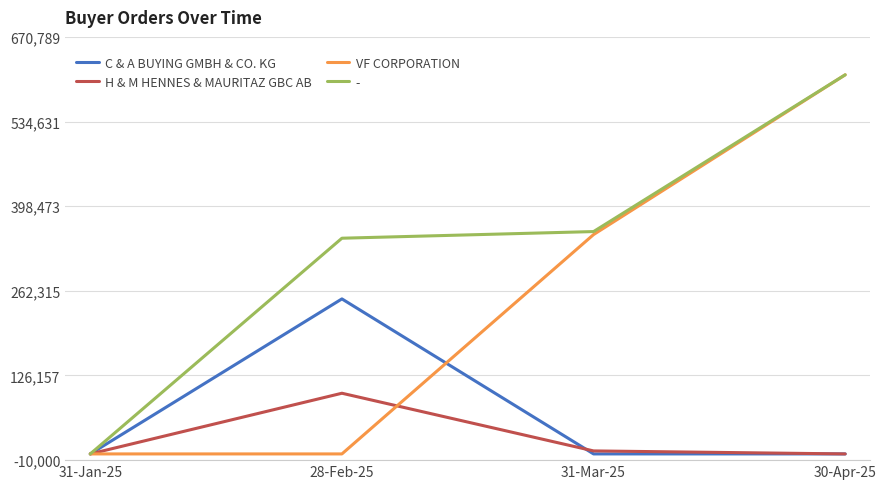

Is this an area chart (filled region under the line)?

No